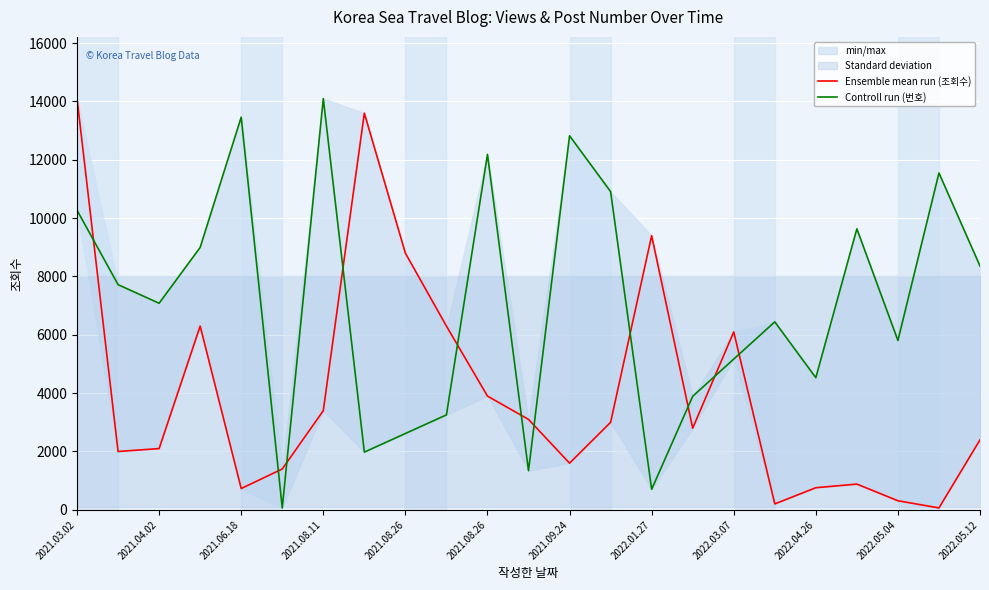

Between 2021.06.18 and 19, which series saw the biggest shift?

Controll run (번호)